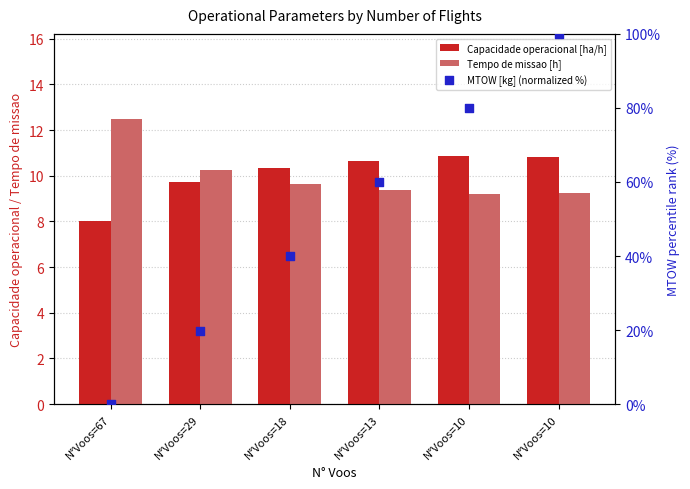

At how many categories does at least one series exceed 2?

6